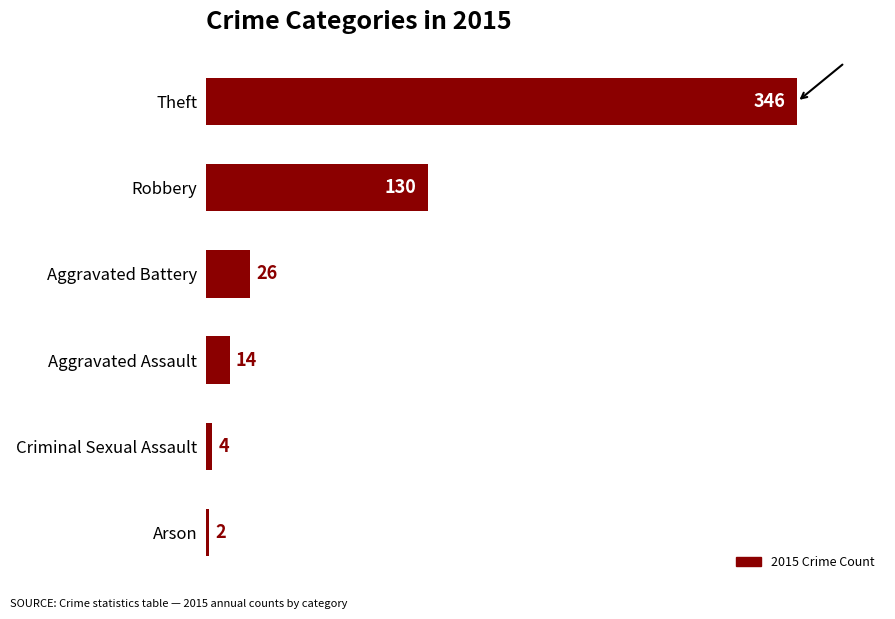

How many data points are less than 26?

3